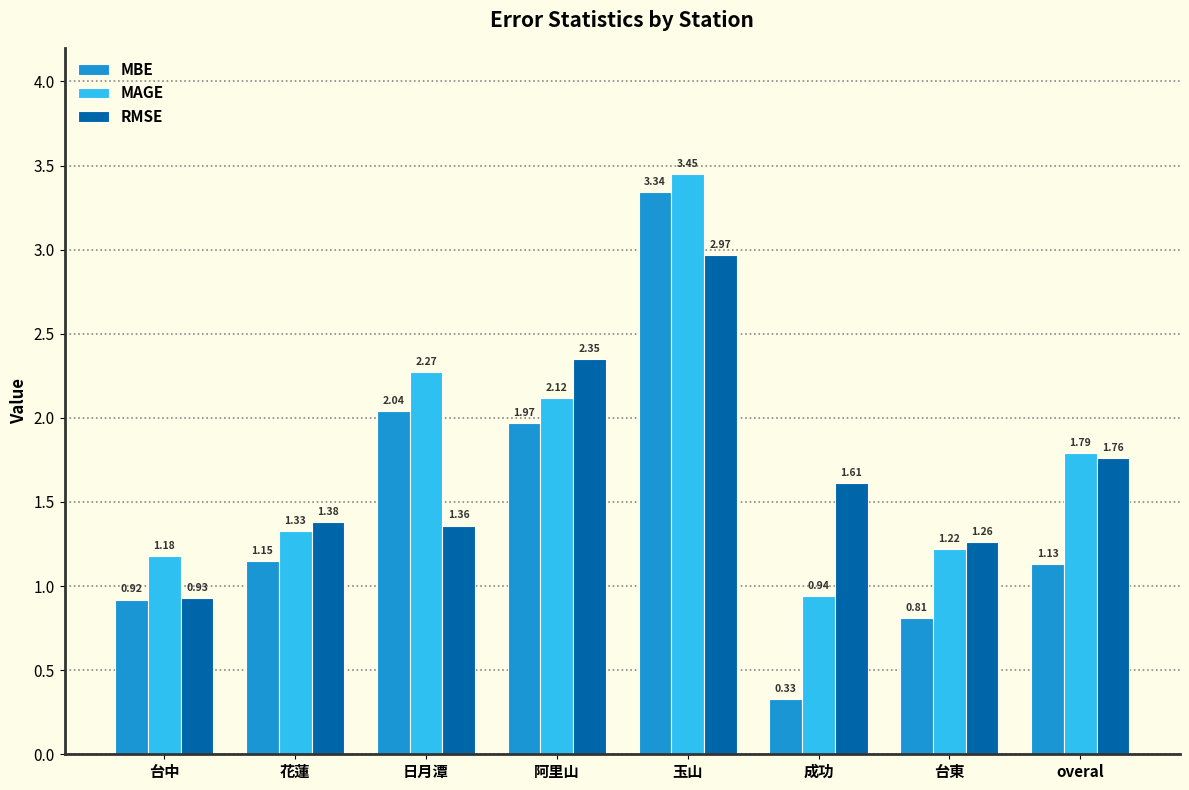

What is the label of the 4th bar from the left?

阿里山